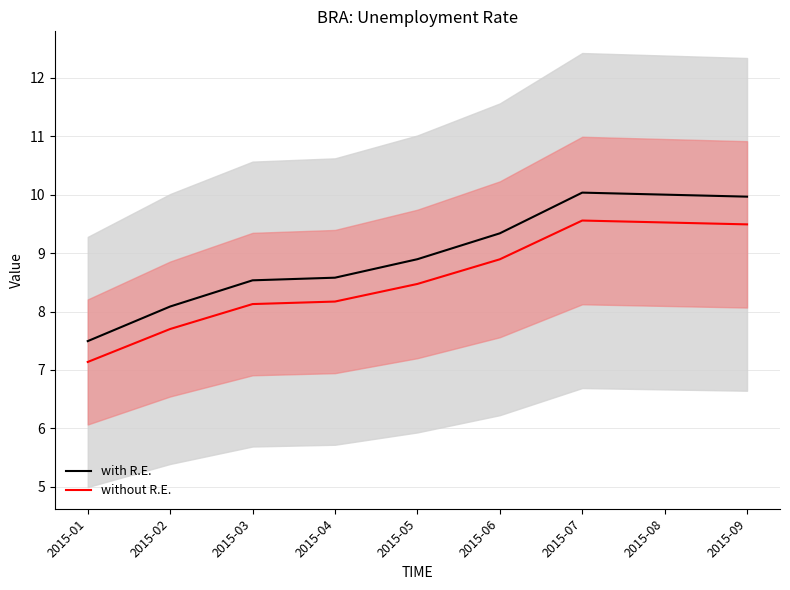

How many distinct data groups are displayed?

2